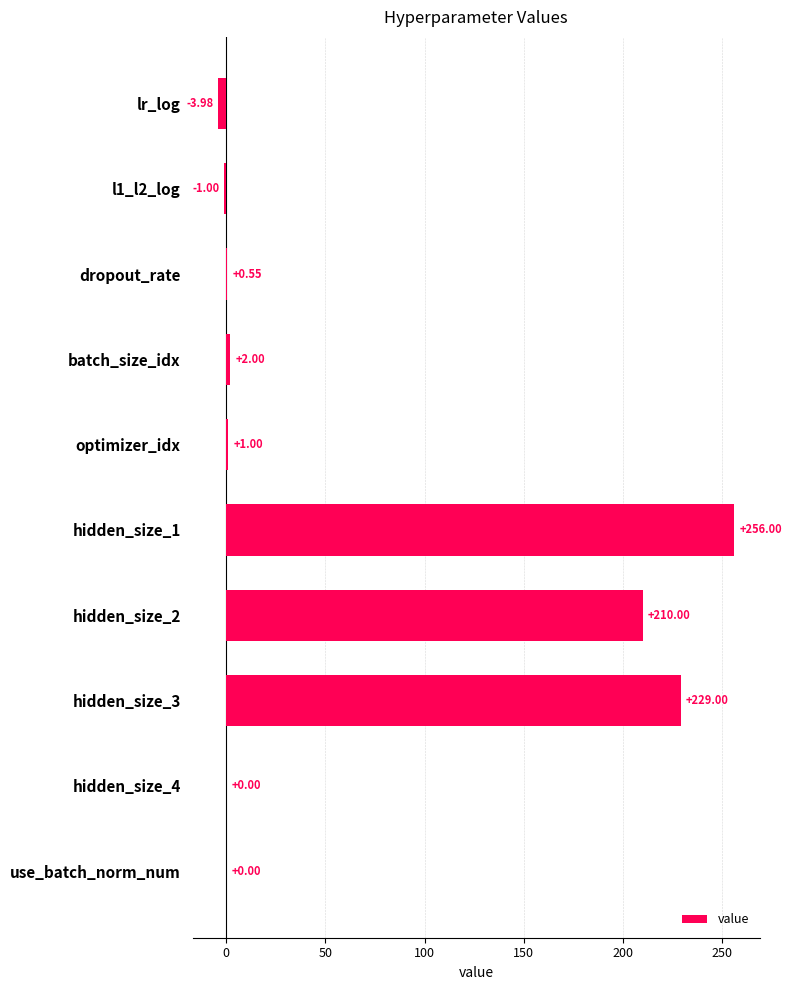

Between lr_log and use_batch_norm_num, which is larger?

use_batch_norm_num